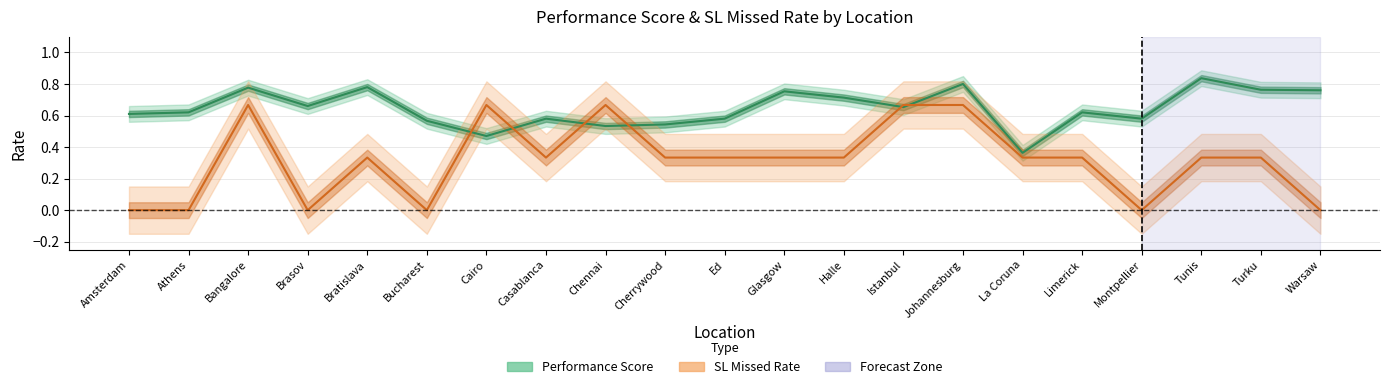

At which category does SL_Missed_Rate reach its first local peak?

Bangalore